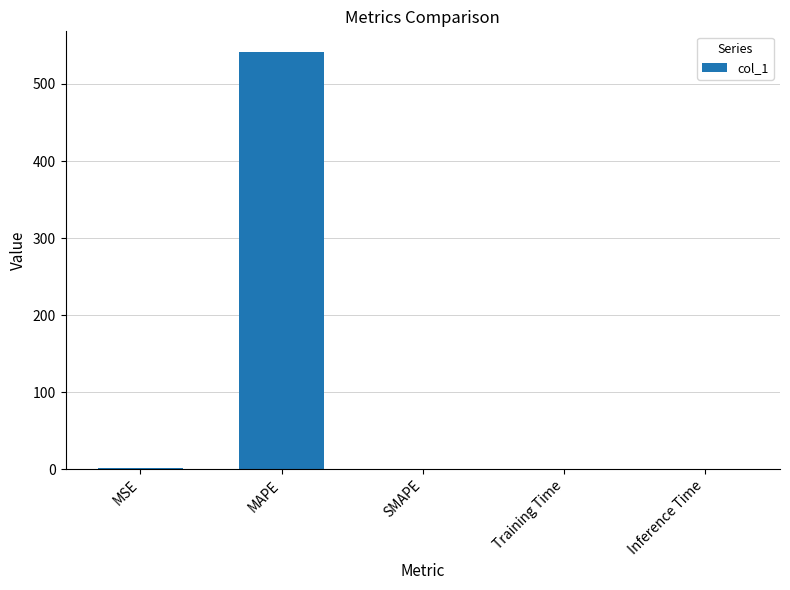

How many categories are shown in the chart?

5